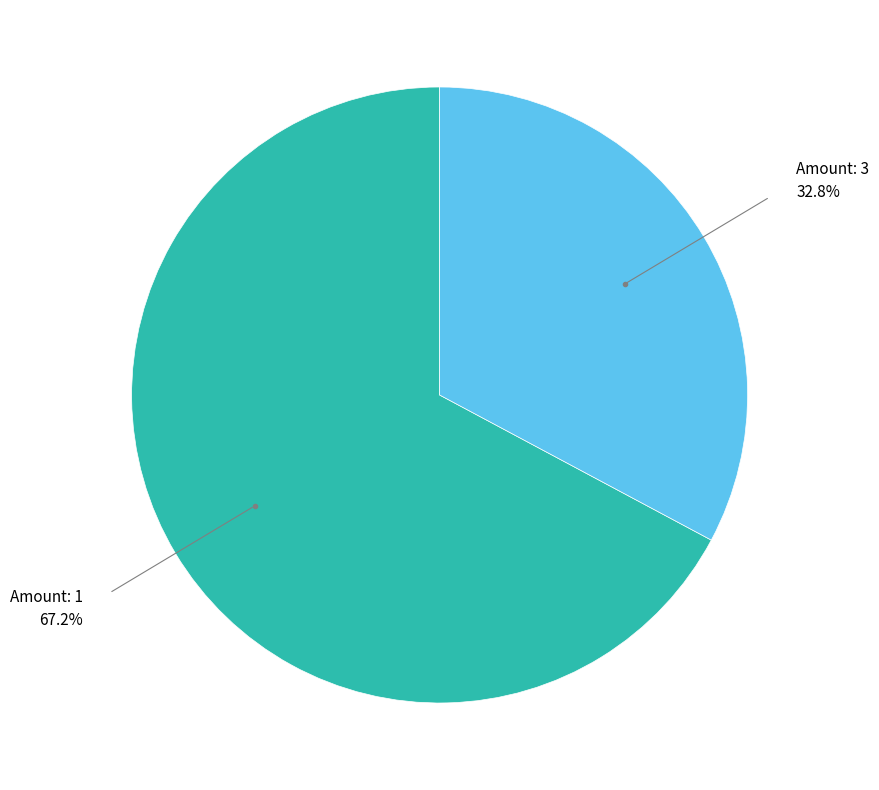

What is the smallest slice in the pie chart?

Amount: 3